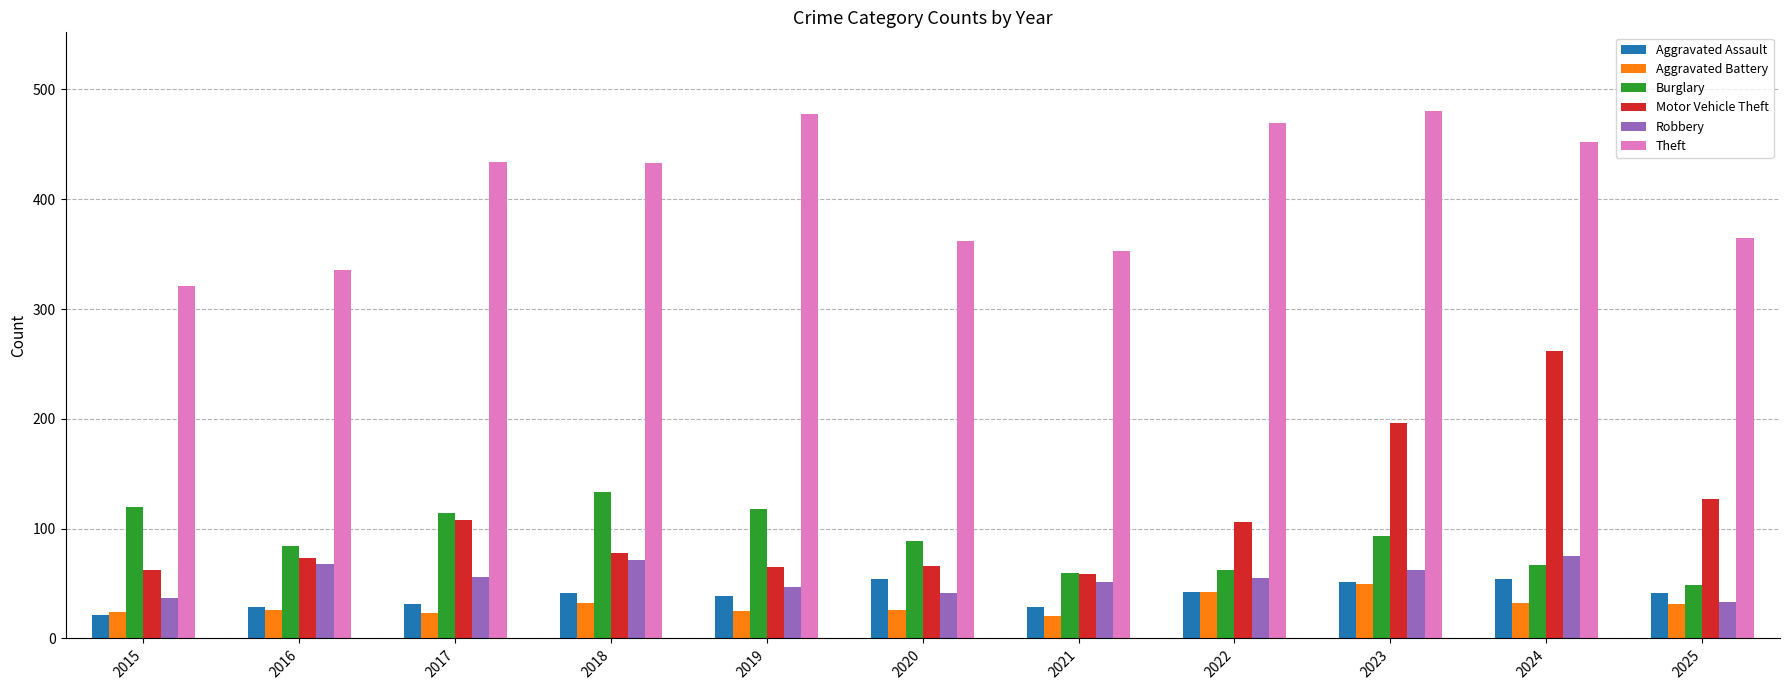

Which series has the widest spread of values?

Motor Vehicle Theft